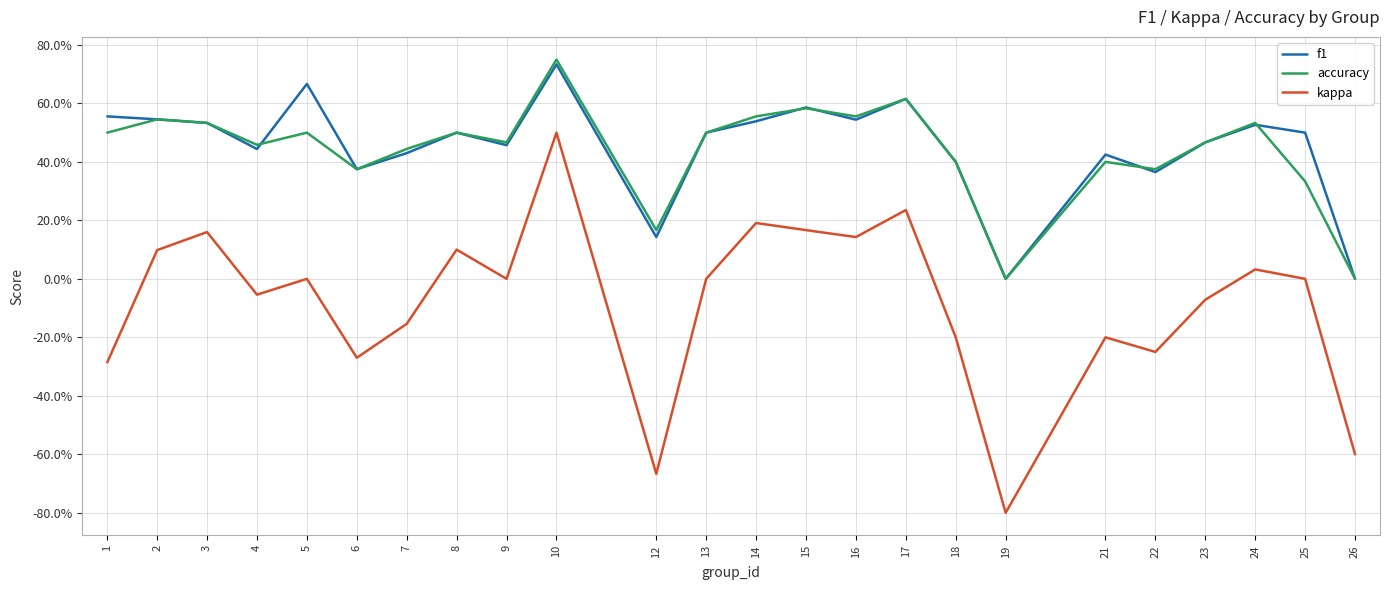

True or false: kappa and f1 cross at least once.

False